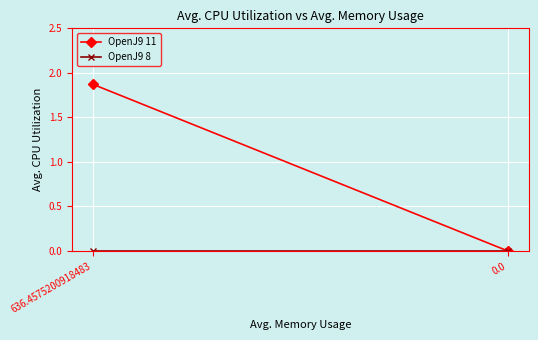

True or false: OpenJ9 8 has a value of 0.0 at 636.4575200918483.

True